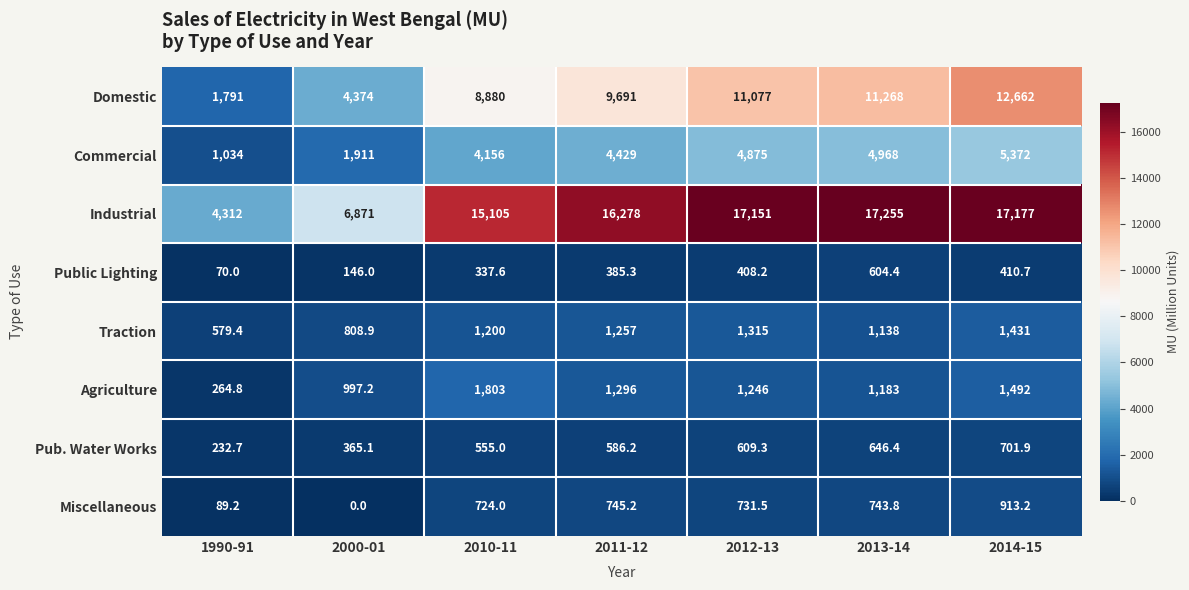

Which series has the largest total across all categories?

Industrial